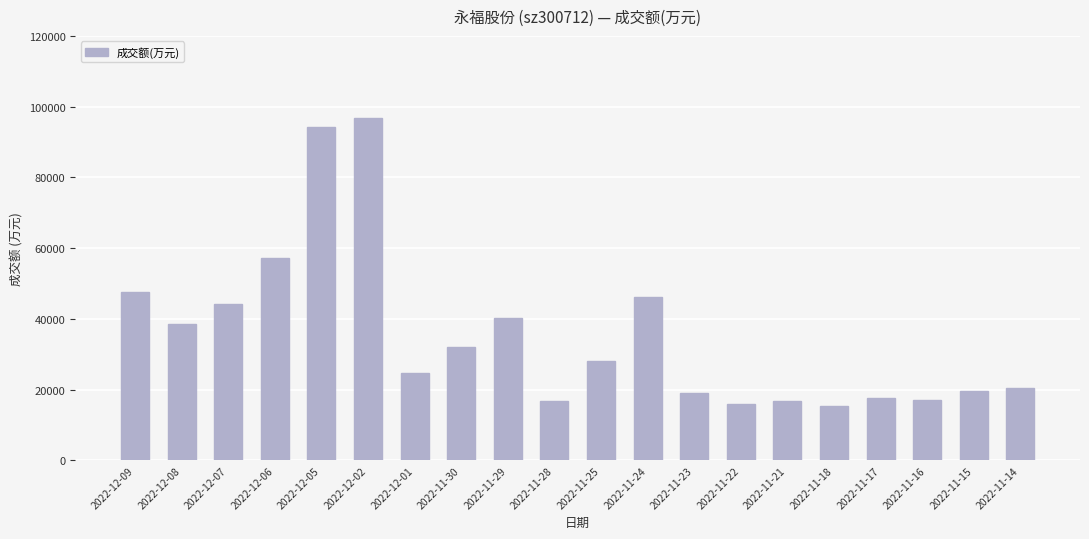

The value at 2022-12-06 is 57280. True or false?

True